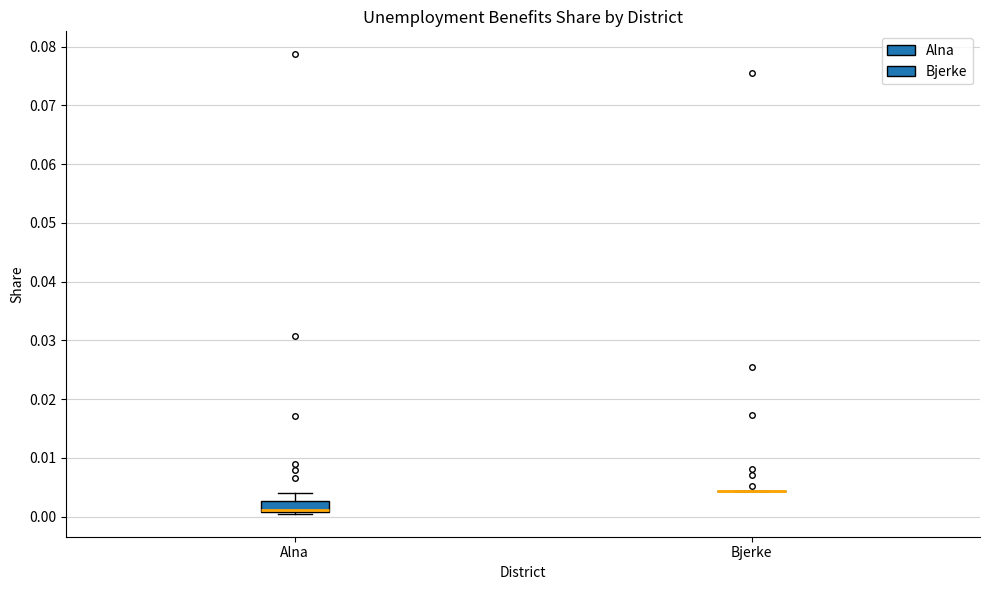

Reading left to right, read every box against the y-axis: the position of its median line, the range the box covers, and the ends of its whiskers. The values are not printed on the chart, so give them approximately, as read against the axis.

Alna: median 0.001 (drawn on the box's lower edge), box 0.001 to 0.003, whiskers 0.000 to 0.004
Bjerke: box collapsed to a line at 0.004, whiskers 0.004 to 0.004